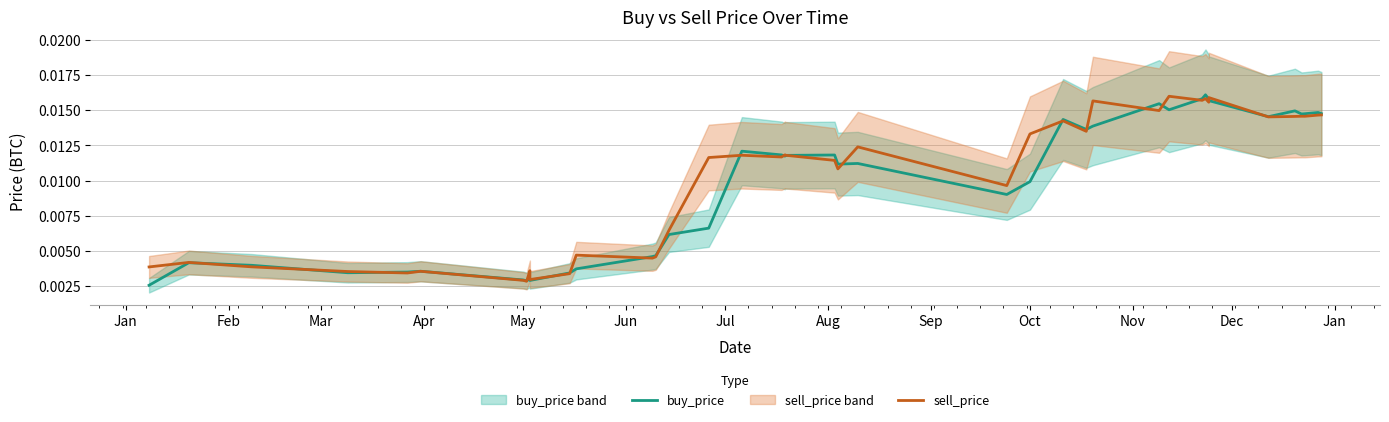

Which series ends up on top after the final intersection of buy_price and sell_price?

buy_price